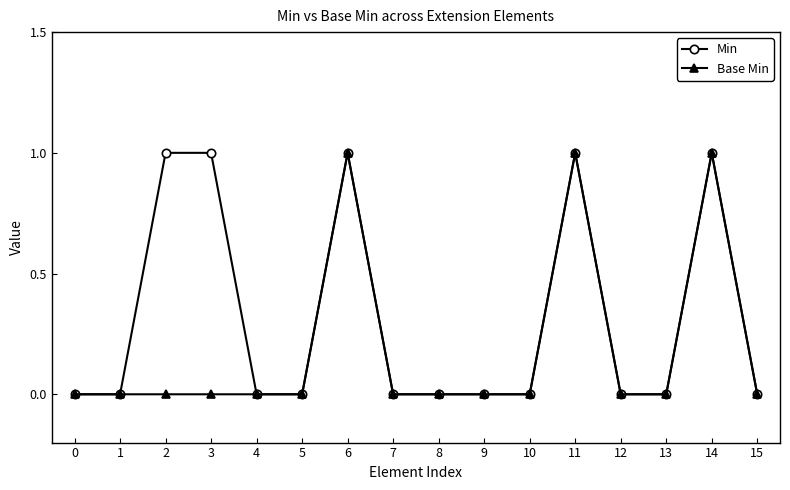

How many distinct data groups are displayed?

2